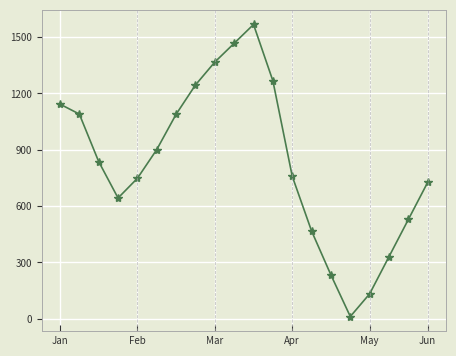

How many interior local peaks (higher than both neighbors) does the data have?

1